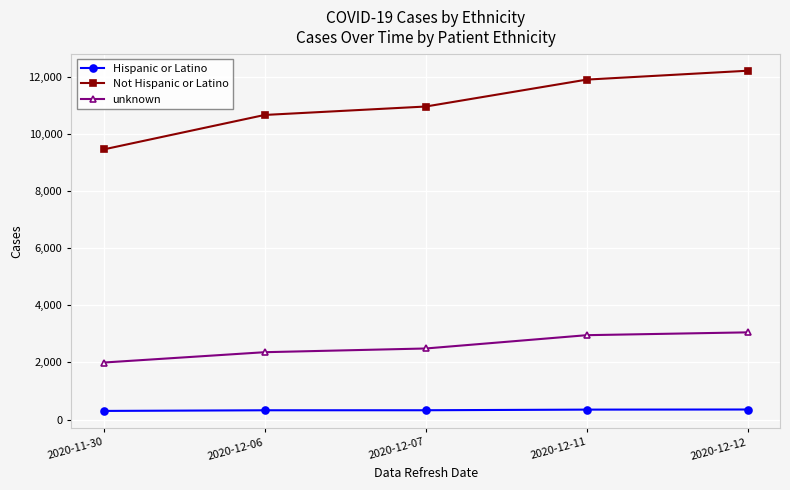

Rank the series by their maximum value, from lowest to highest.

Hispanic or Latino, unknown, Not Hispanic or Latino